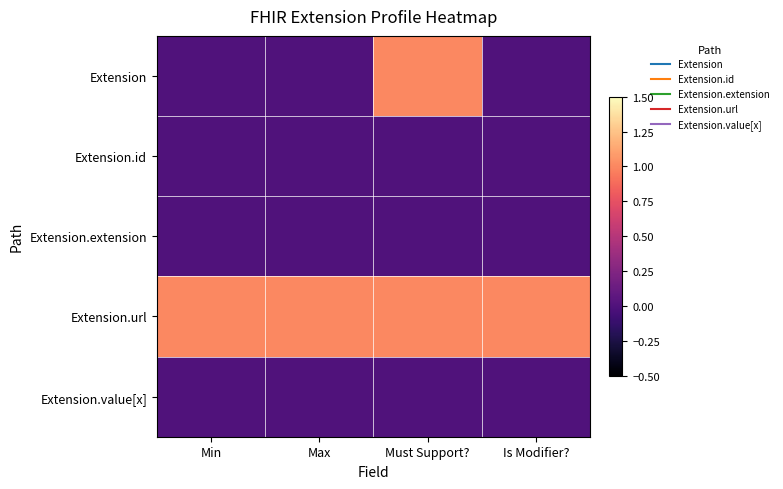

Reading left to right, what are all the values shown in this chart?

Extension: Min=0	Max=0	Must Support?=1	Is Modifier?=0
Extension.id: Min=0	Max=0	Must Support?=0	Is Modifier?=0
Extension.extension: Min=0	Max=0	Must Support?=0	Is Modifier?=0
Extension.url: Min=1	Max=1	Must Support?=1	Is Modifier?=1
Extension.value[x]: Min=0	Max=0	Must Support?=0	Is Modifier?=0